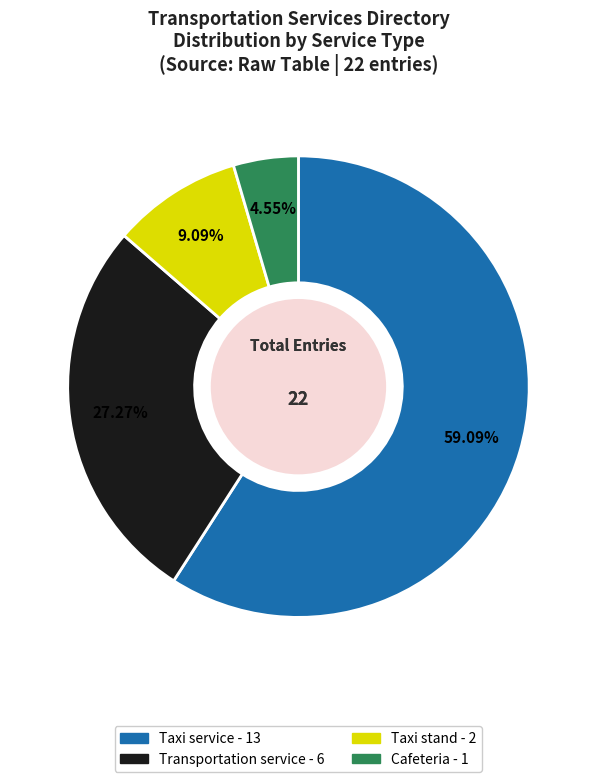

Is there any slice that represents more than half of the pie?

Yes